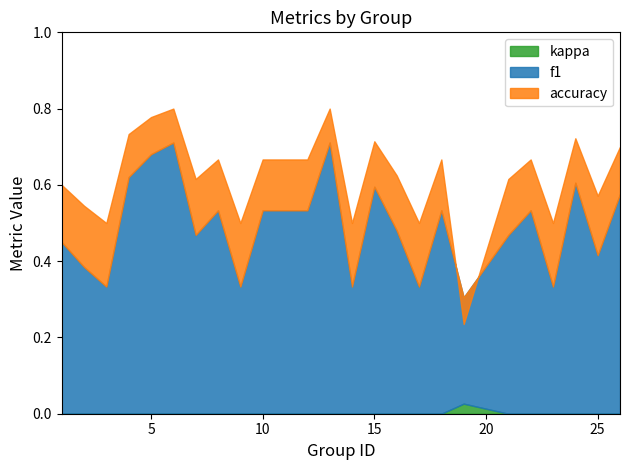

What is the highest value of the accuracy series?

0.8